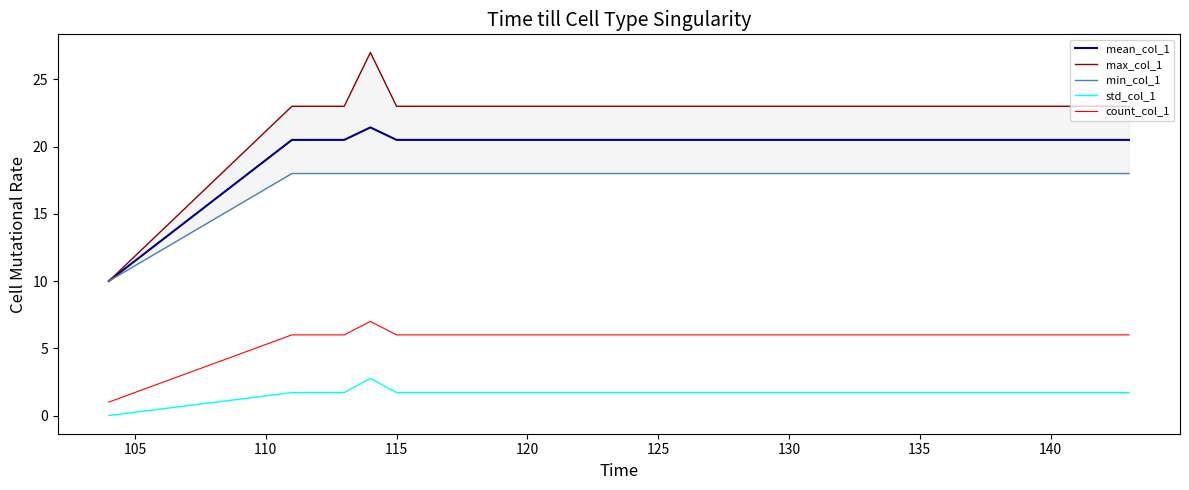

The value of count_col_1 at 130 is 8.5. True or false?

False